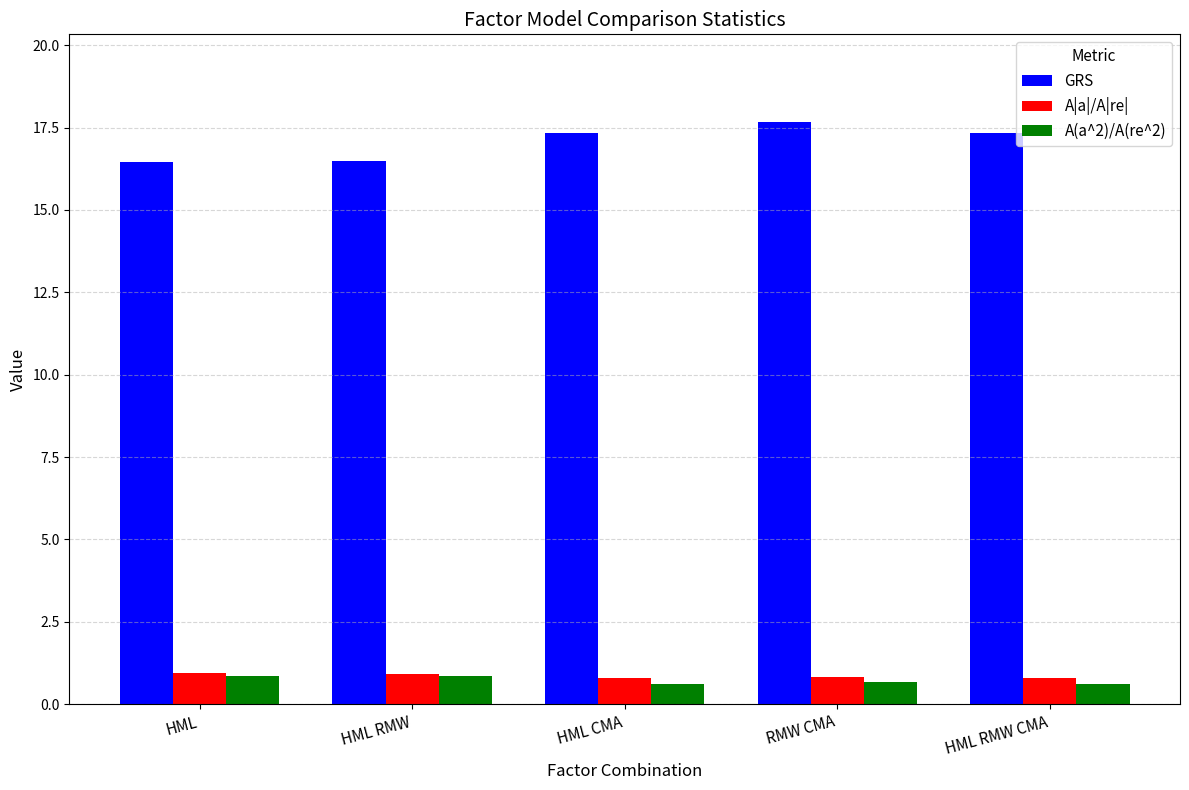

What is the maximum value for A|a|/A|re|?

0.9